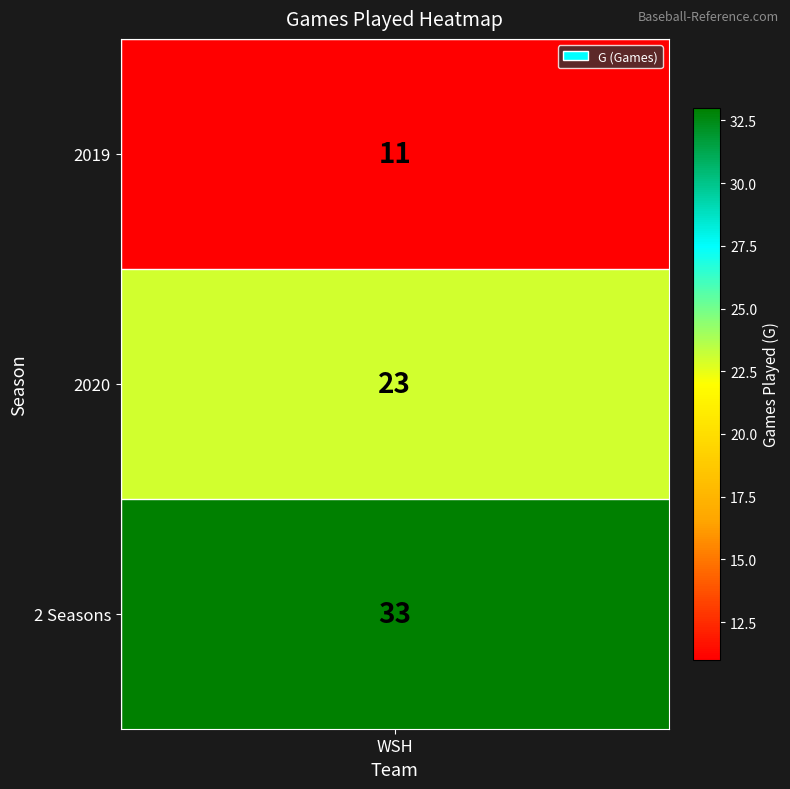

What is the total value across all series at WSH?

67